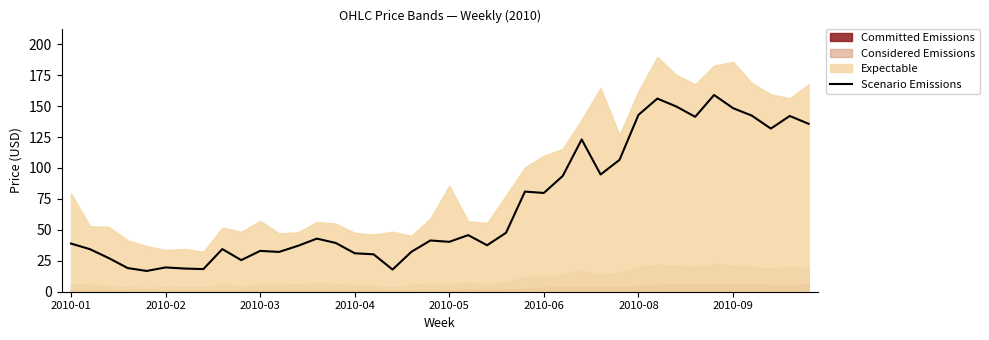

What is the highest value of the Scenario Emissions series?

159.0